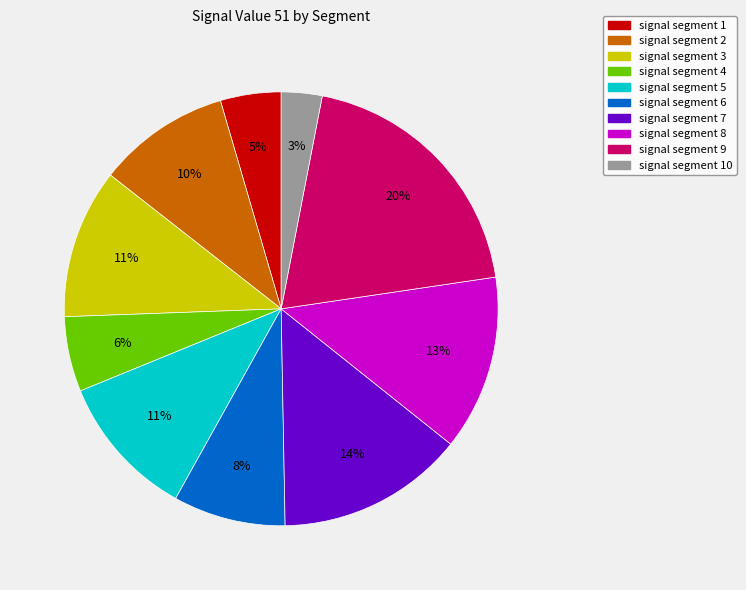

Is there a majority slice in this chart?

No